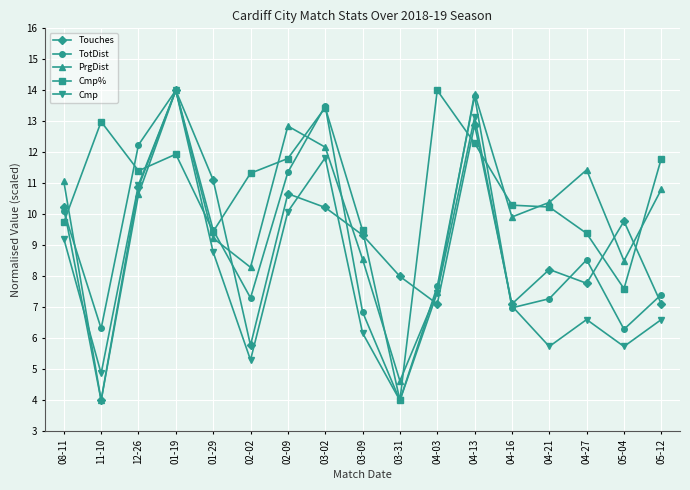

What is the value of the Touches point at the 15th from the left?

7.8